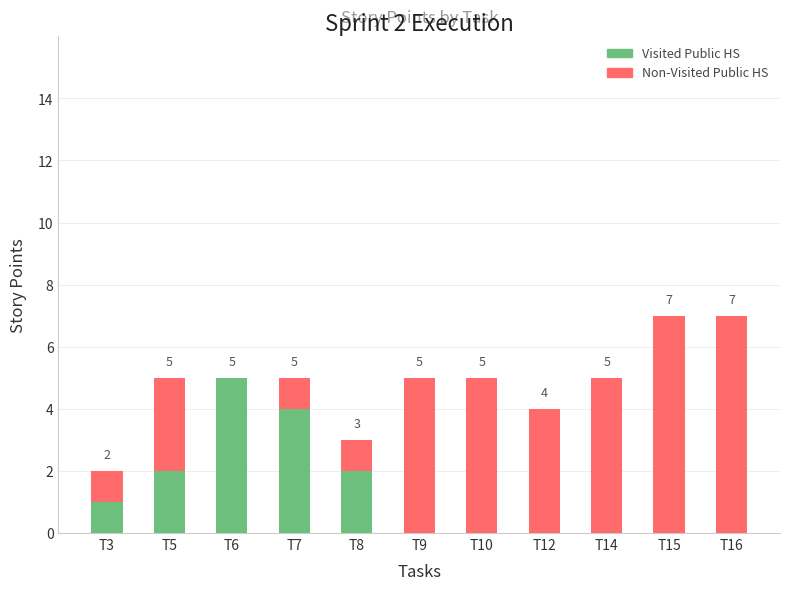

What is the sum of the Visited Public HS values at T3 and T6?

6